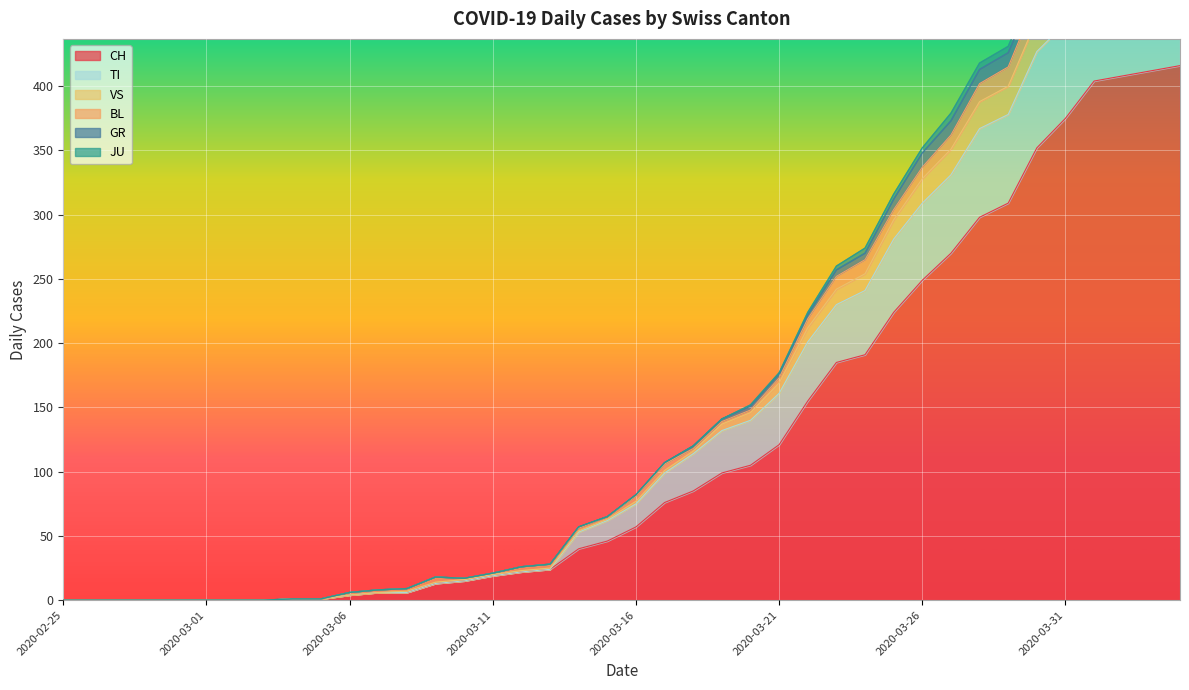

How many interior local peaks does the VS series have?

1